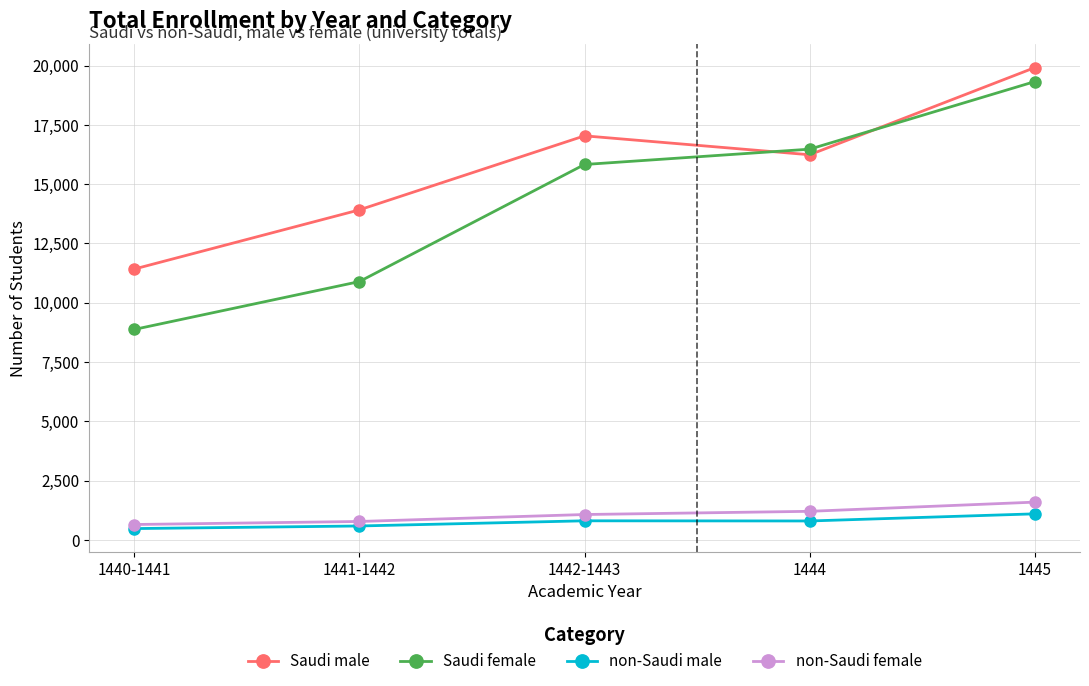

How many lines are shown in the chart?

4